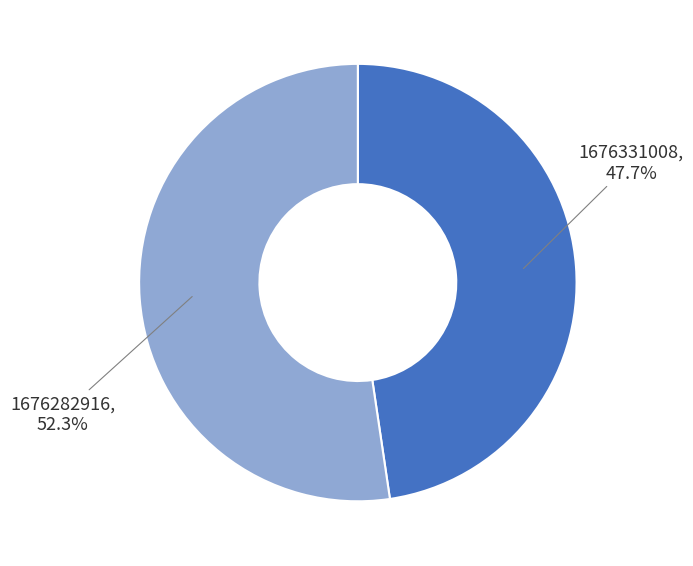

Is there any slice that represents more than half of the pie?

Yes